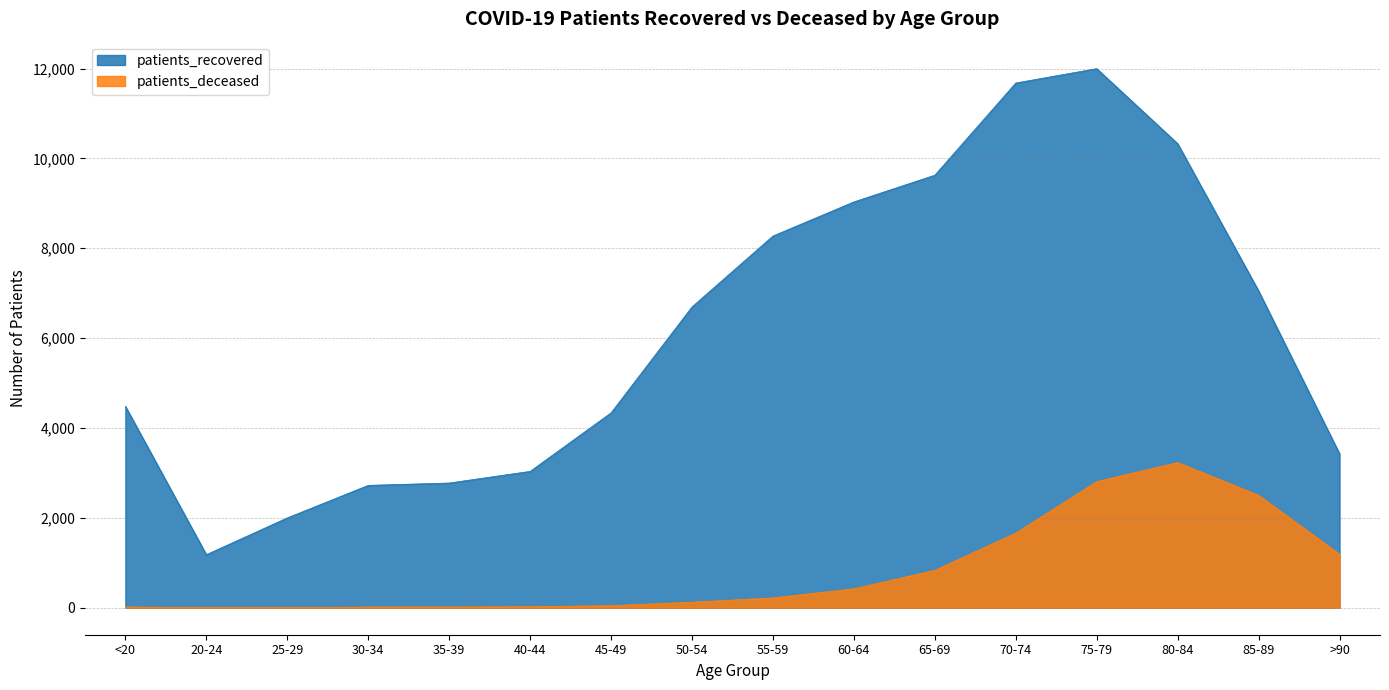

What position from the left is 45-49?

7